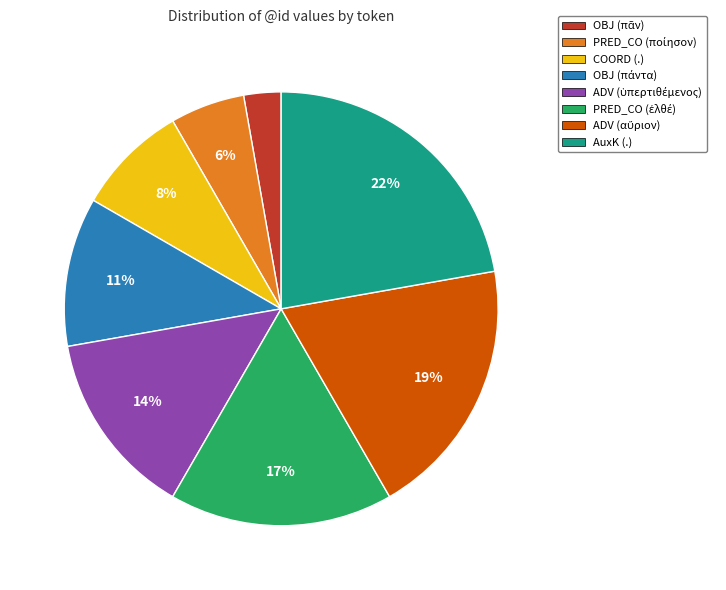

Does any single category account for the majority?

No